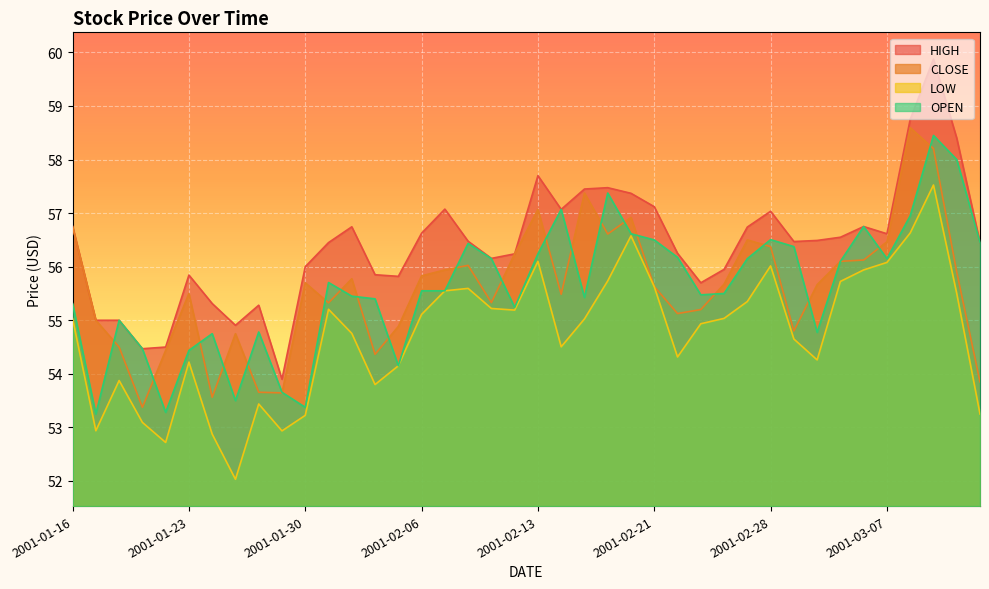

In CLOSE, how many points are lower than both neighbors (excluding endpoints)?

10